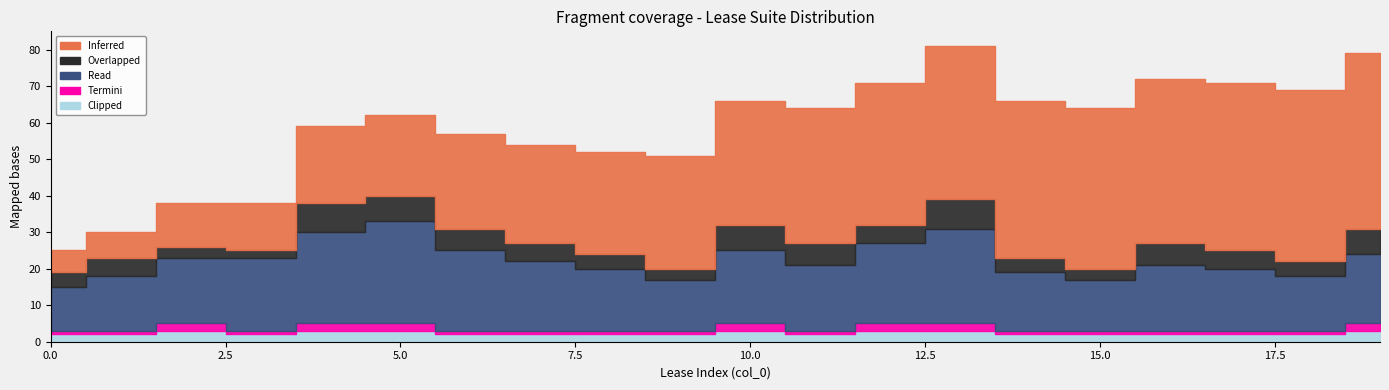

What are all the series names shown in the legend?

Inferred, Overlapped, Read, Termini, Clipped